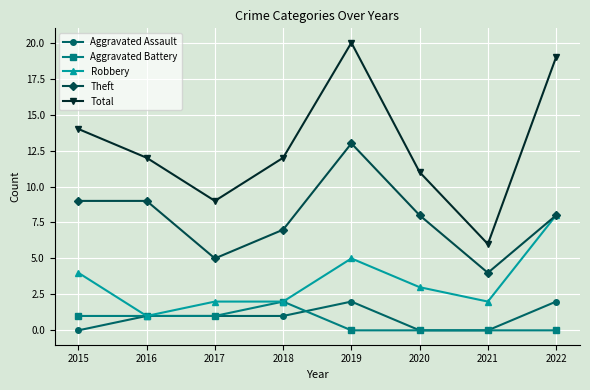

Where is the first local minimum for Total?

2017